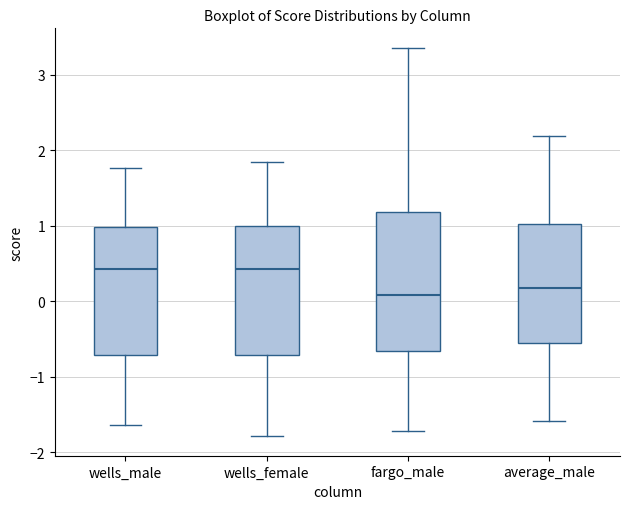

Reading left to right, transcribe this box plot: for each box, give where its median line is, the range the box spans, and where its two whiskers end, as read against the y-axis. The values are not printed on the chart, so give them approximately, as read against the axis.

wells_male: median 0.4, box -0.7 to 1.0, whiskers -1.6 to 1.8
wells_female: median 0.4, box -0.7 to 1.0, whiskers -1.8 to 1.9
fargo_male: median 0.1, box -0.7 to 1.2, whiskers -1.7 to 3.4
average_male: median 0.2, box -0.6 to 1.0, whiskers -1.6 to 2.2